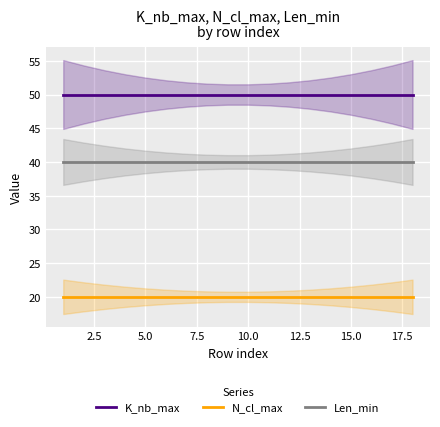

List the series in order of their peak value, highest first.

K_nb_max, Len_min, N_cl_max